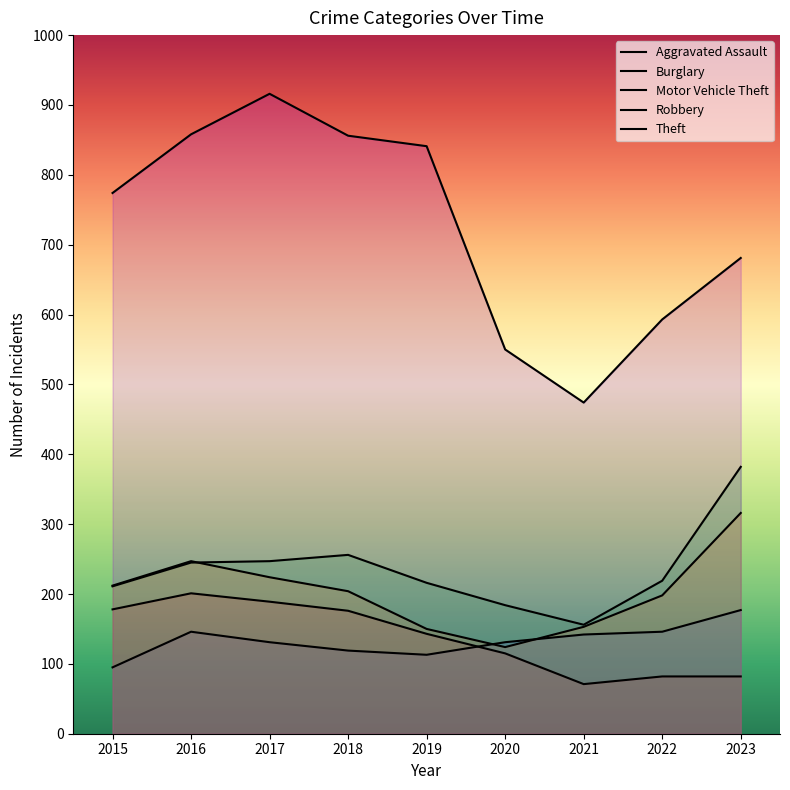

Between 2017 and 2023, which series saw the biggest shift?

Theft